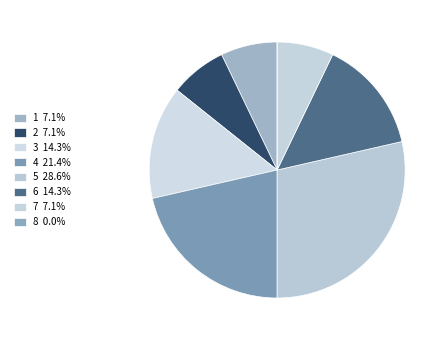

Does 7 account for over 50% of the chart?

No